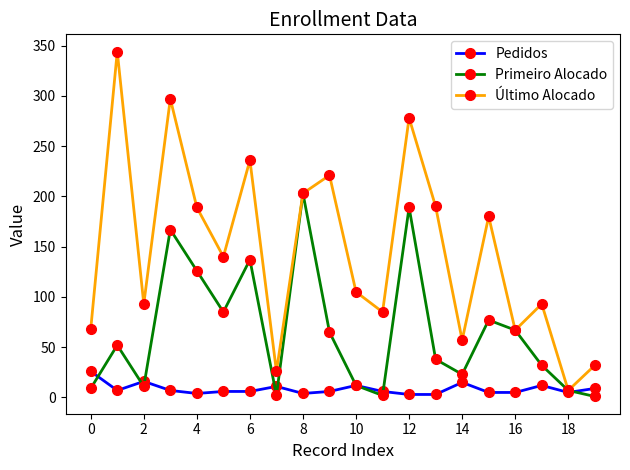

Rank the series by their average value, from highest to lowest.

Último Alocado, Primeiro Alocado, Pedidos